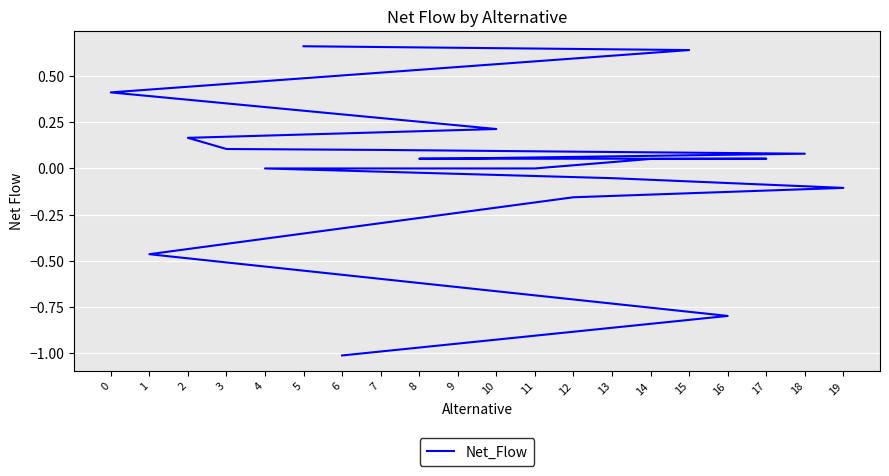

How many positive values are there?

12